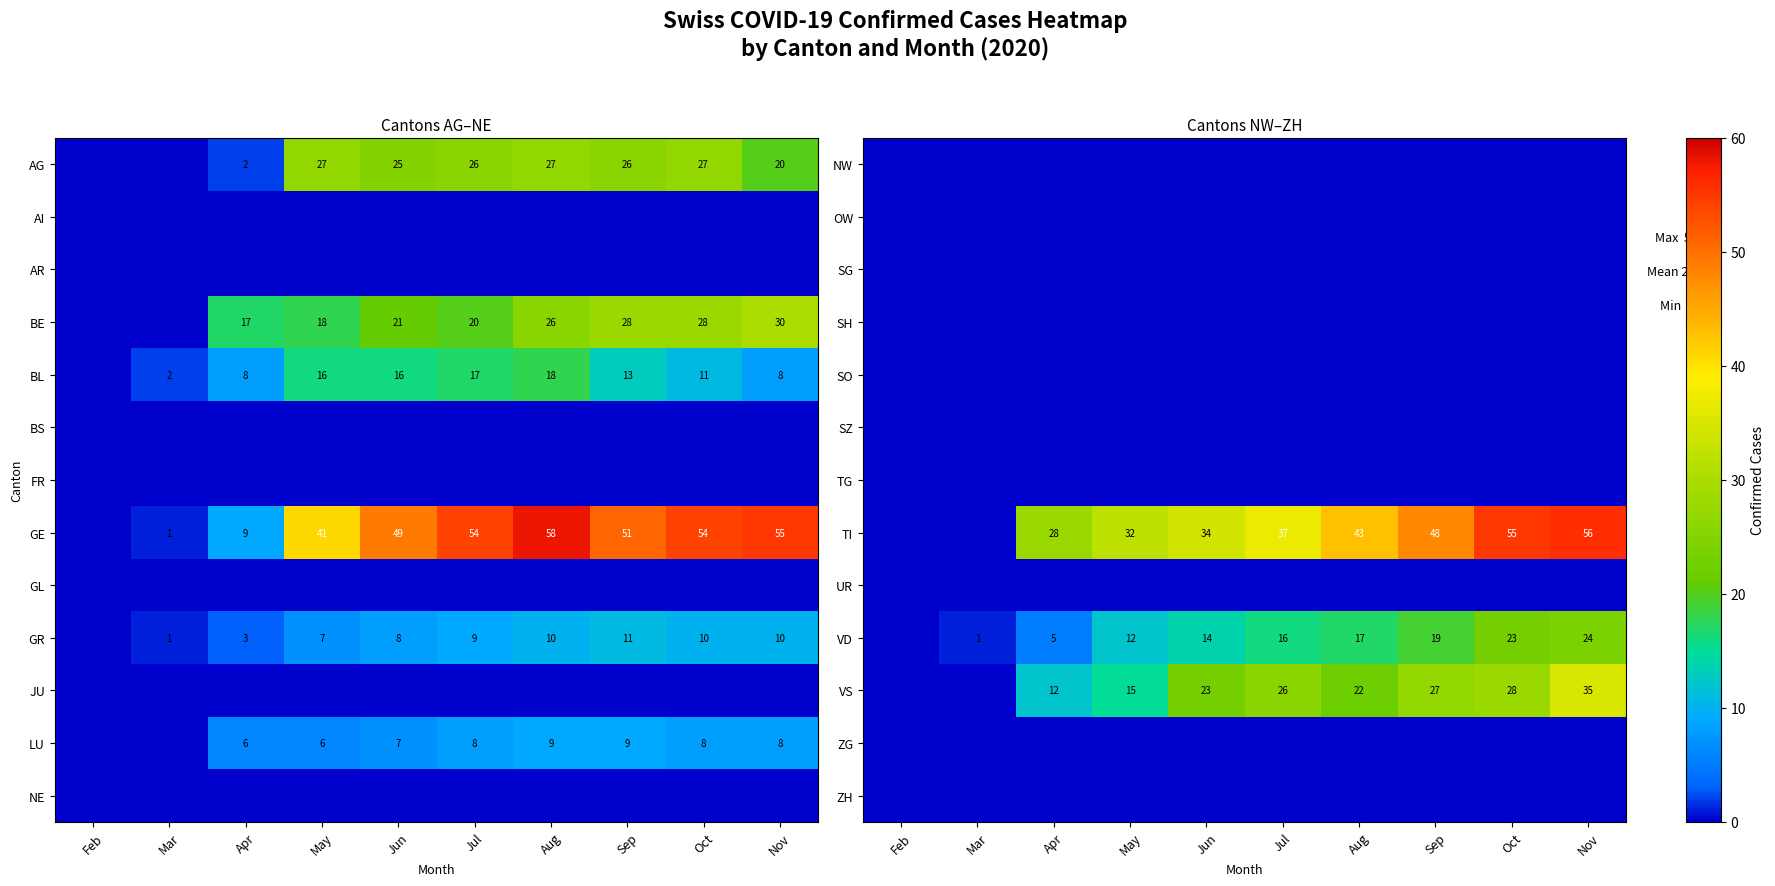

How many categories are shown in the chart?

10